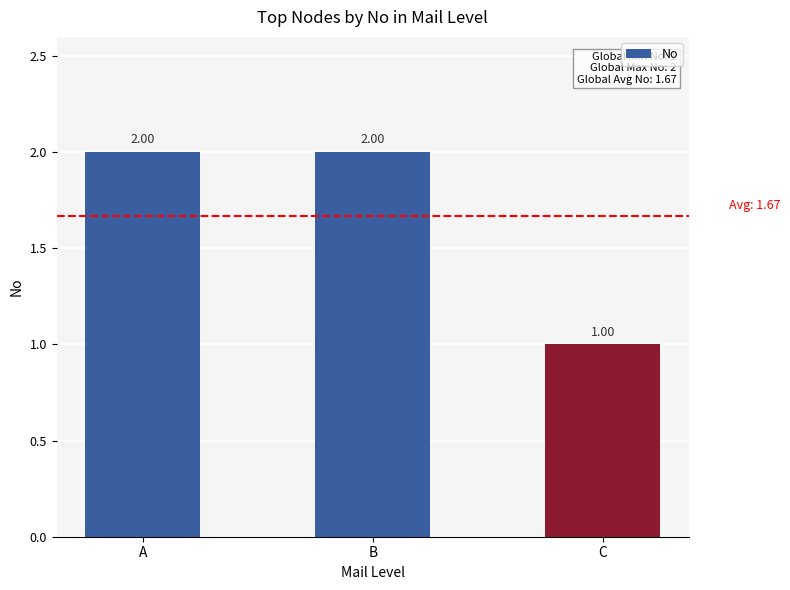

At which label is the value closest to 1?

C